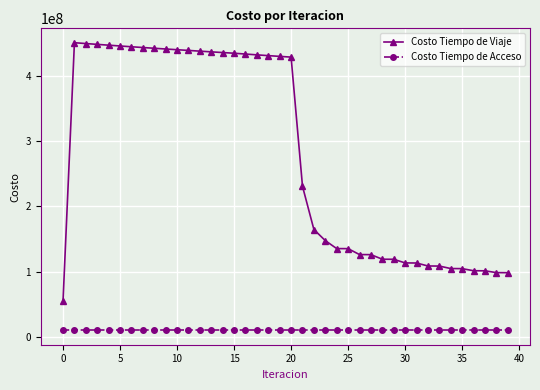

What is the average value of the Costo Tiempo de Acceso series?

10118916.0